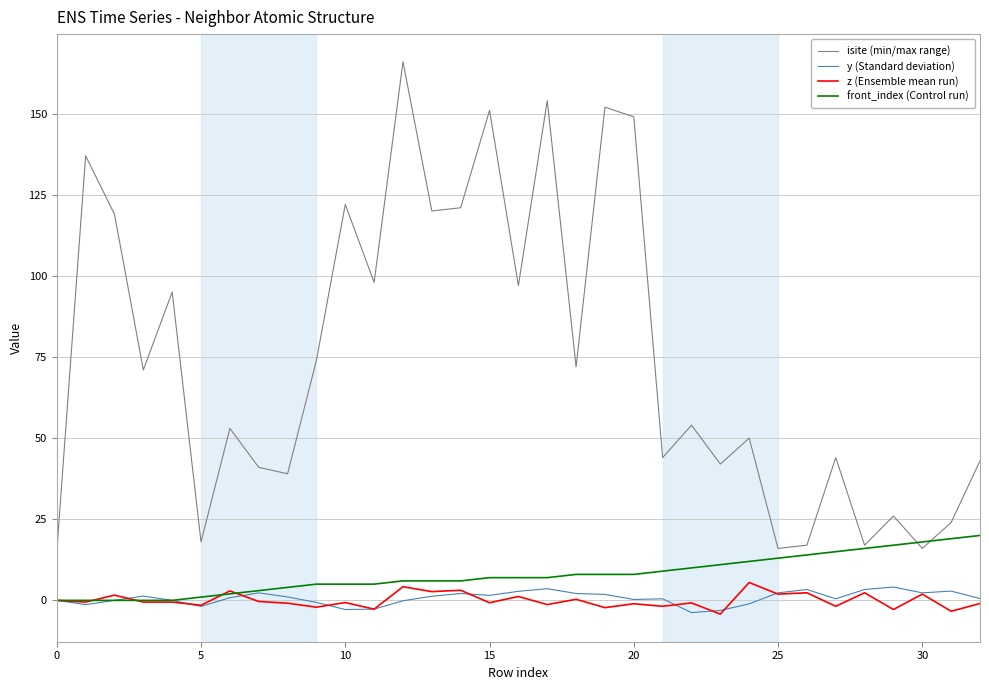

Which series has the largest total across all categories?

isite (min/max range)